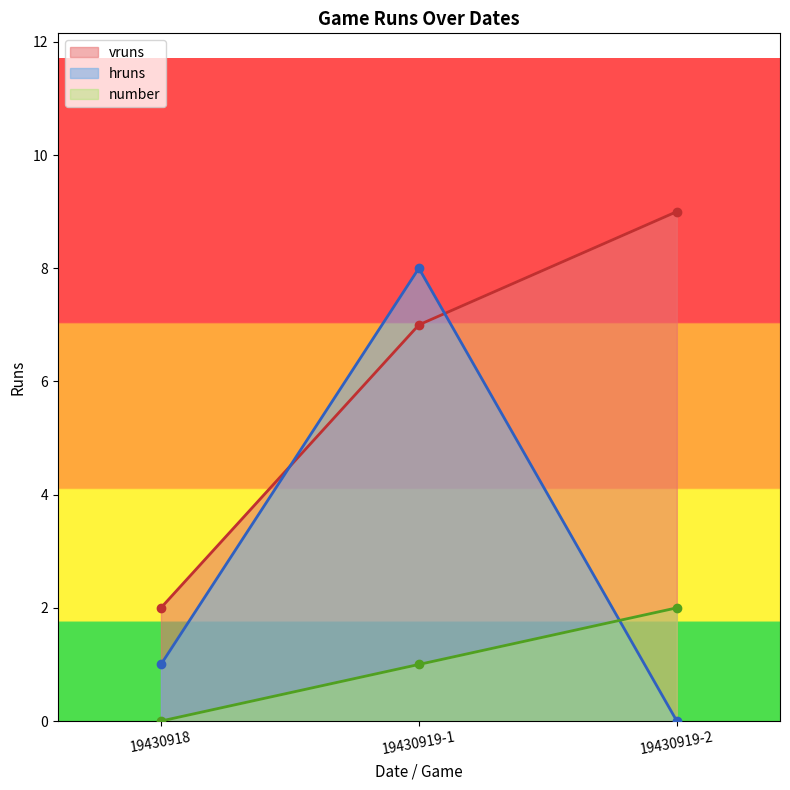

Which label corresponds to the largest value in the chart?

19430919-2